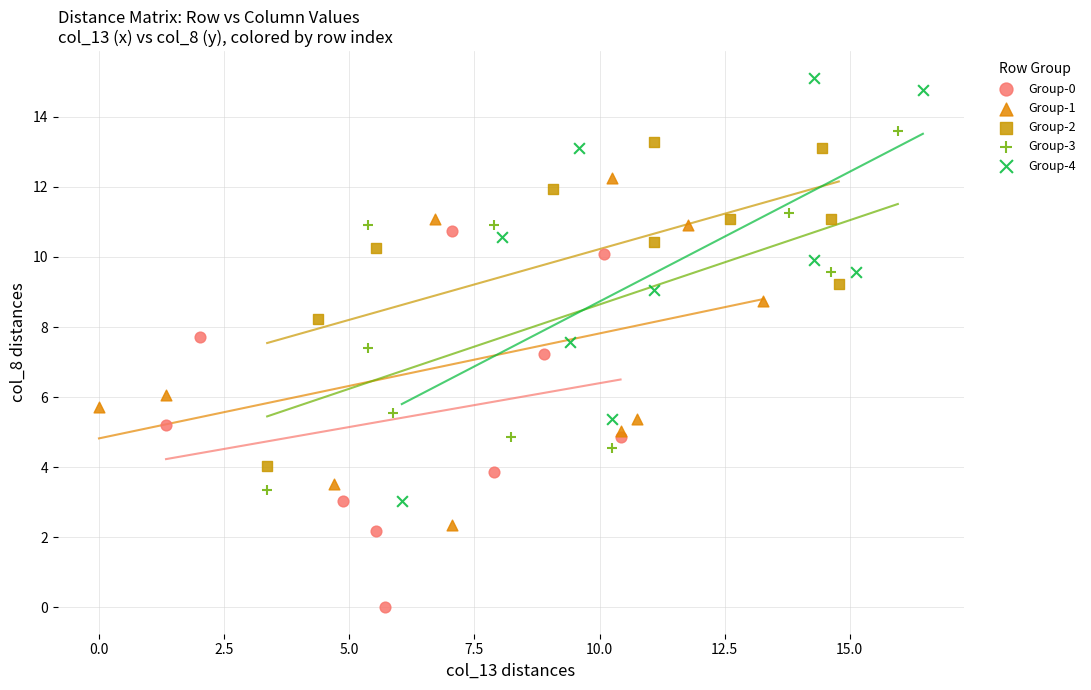

Which series reaches the minimum Y coordinate?

Group-0